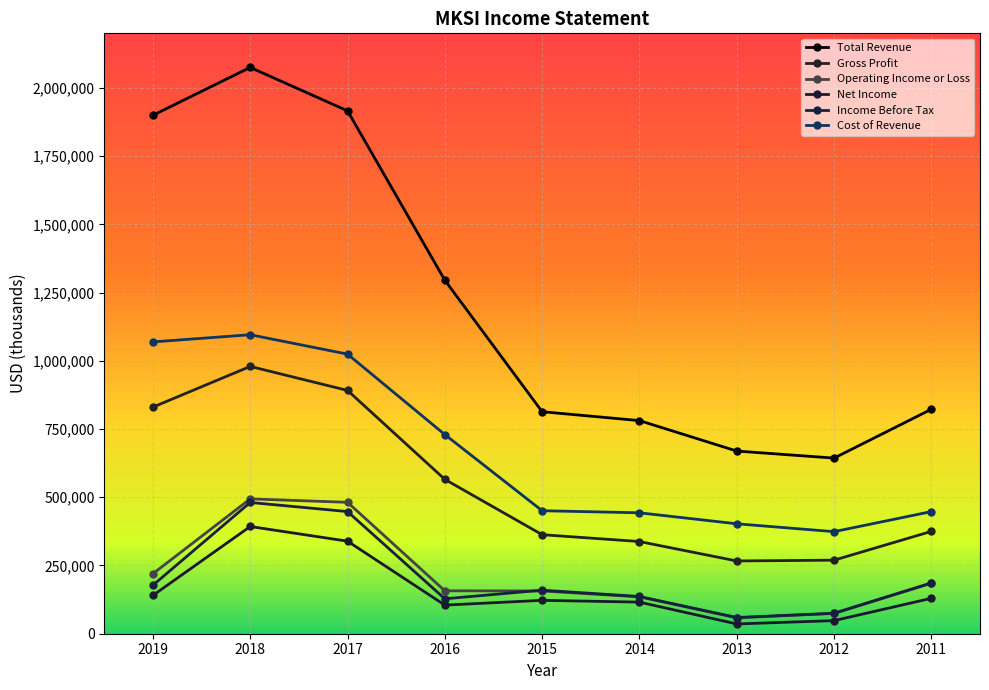

Which series has the largest total across all categories?

Total Revenue